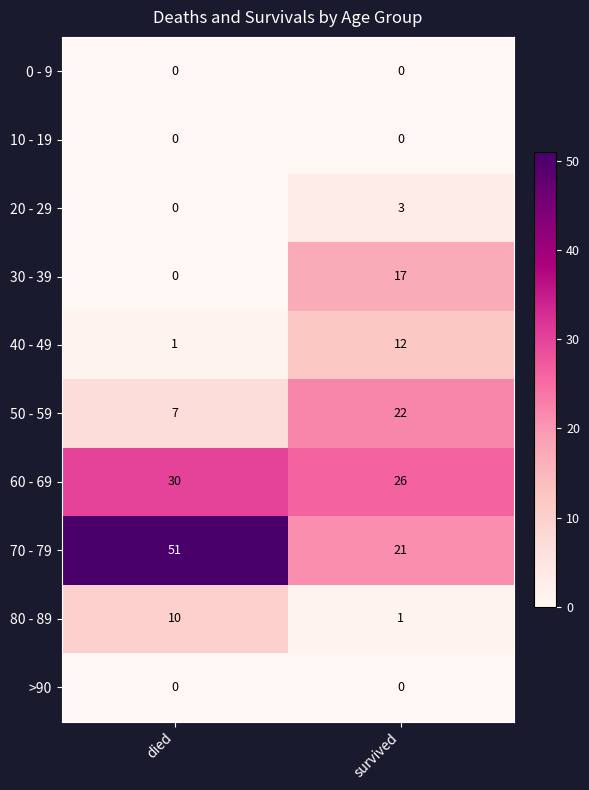

What is the maximum value shown in the chart?

51